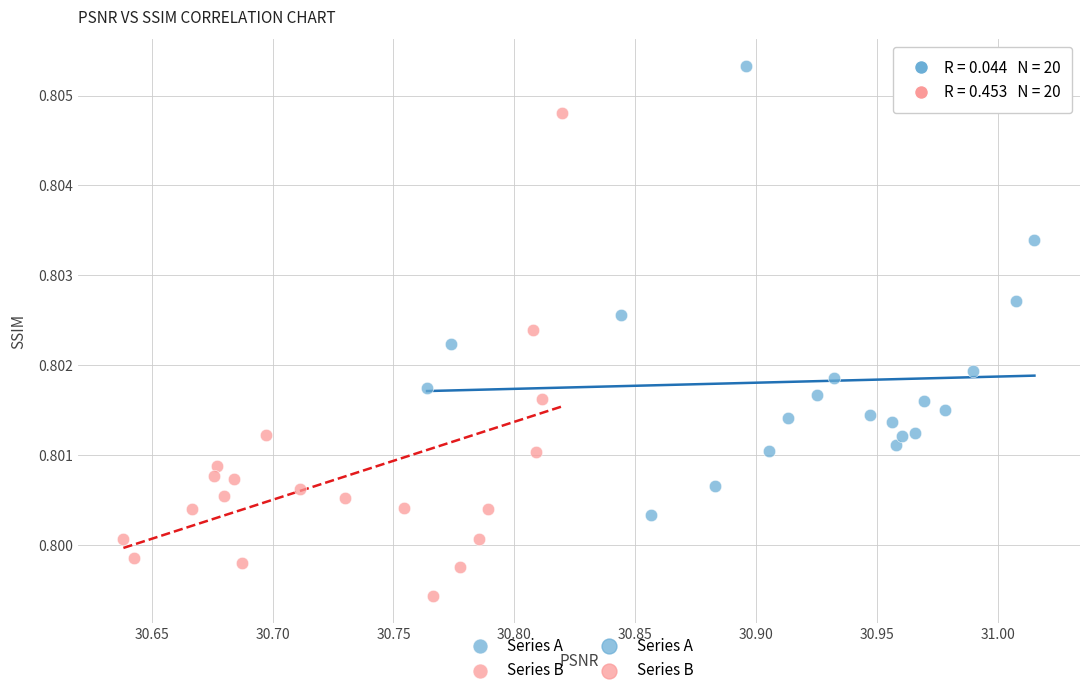

Which series reaches the minimum Y coordinate?

Series B